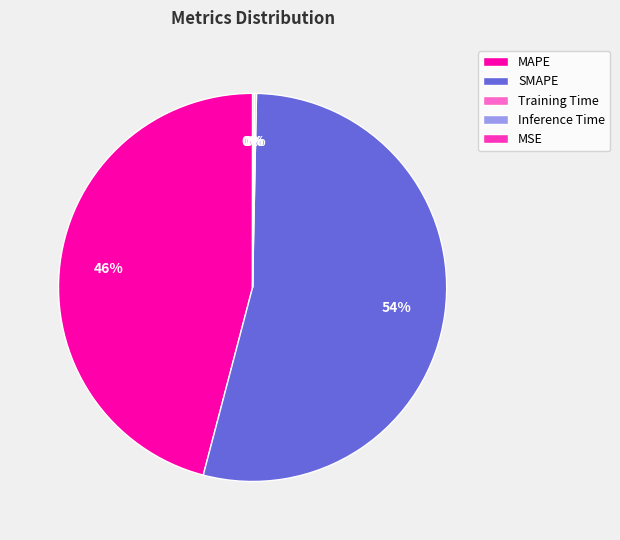

Does any single category account for the majority?

Yes